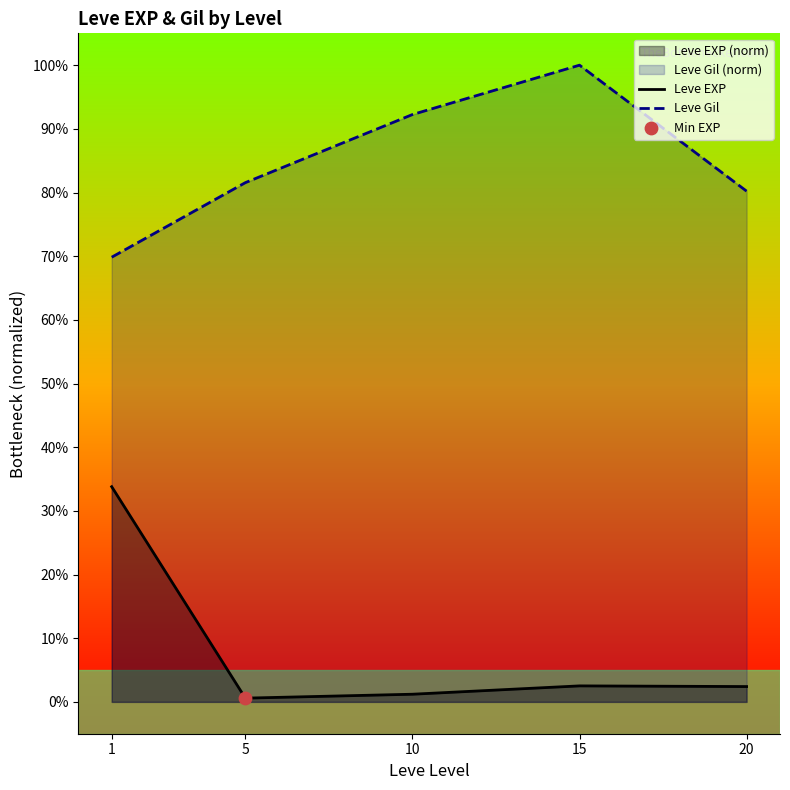

At which category is the sum across all series the highest?

1